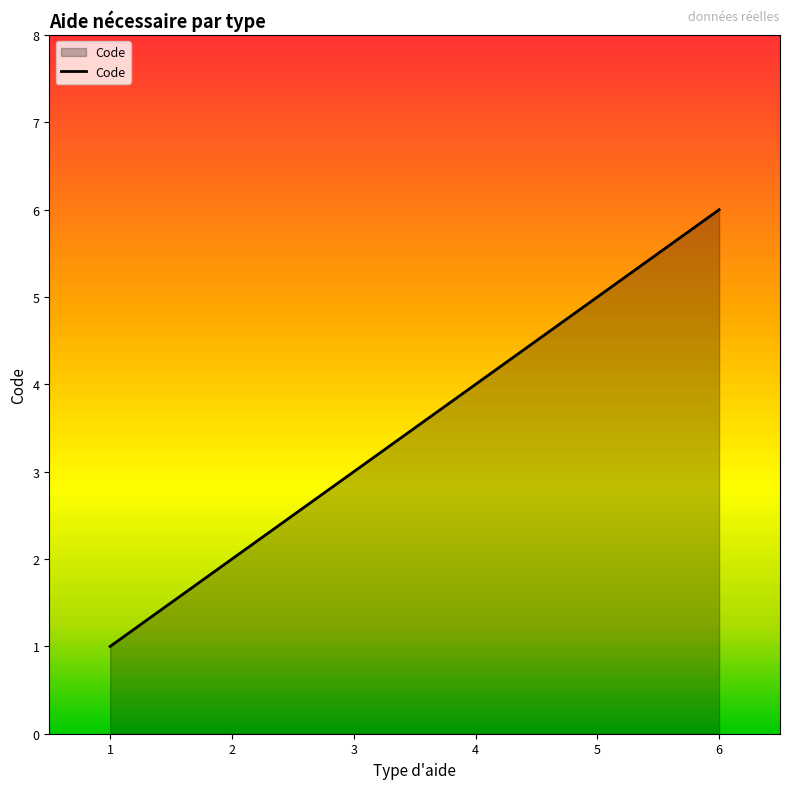

Reading left to right, transcribe all the data shown in this chart.

1=1	2=2	3=3	4=4	5=5	6=6